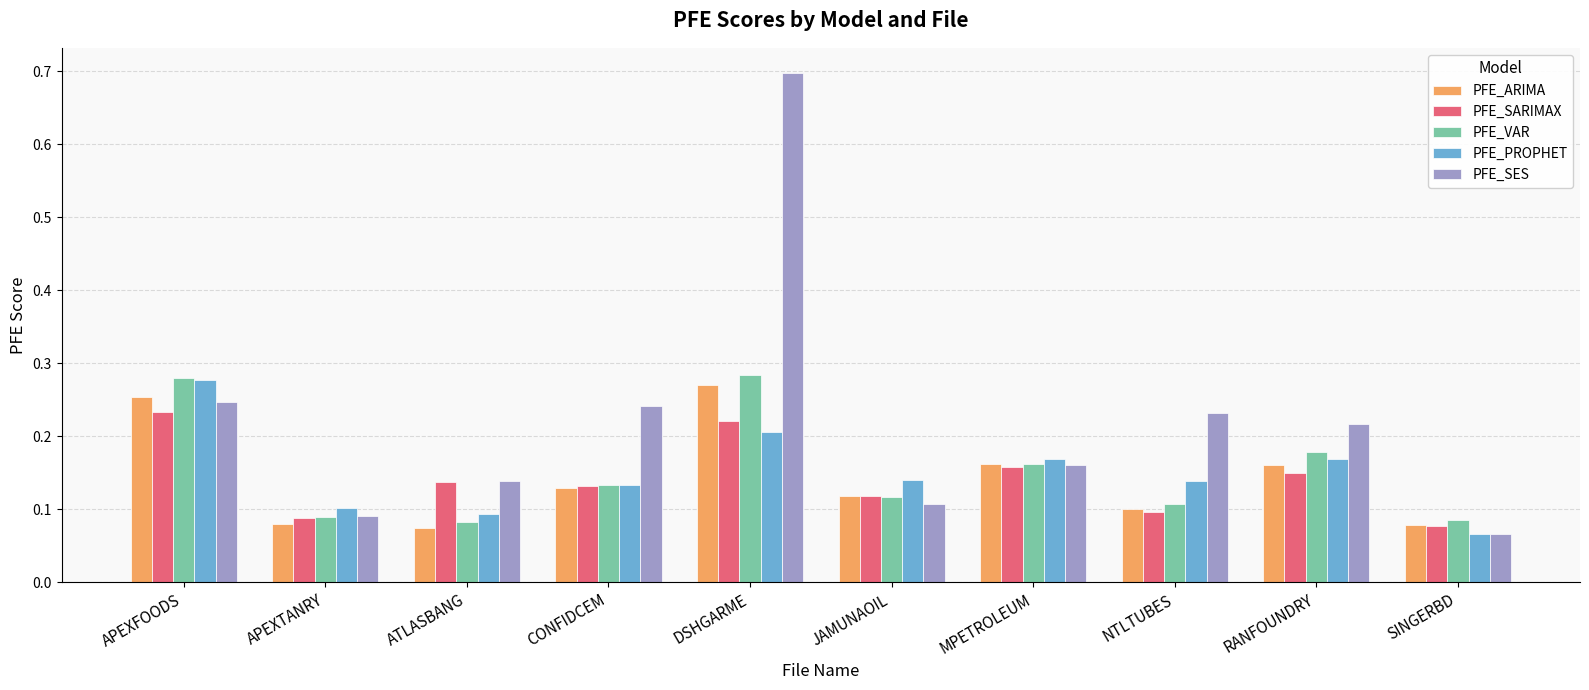

Between DSHGARME and SINGERBD, which series saw the biggest shift?

PFE_SES